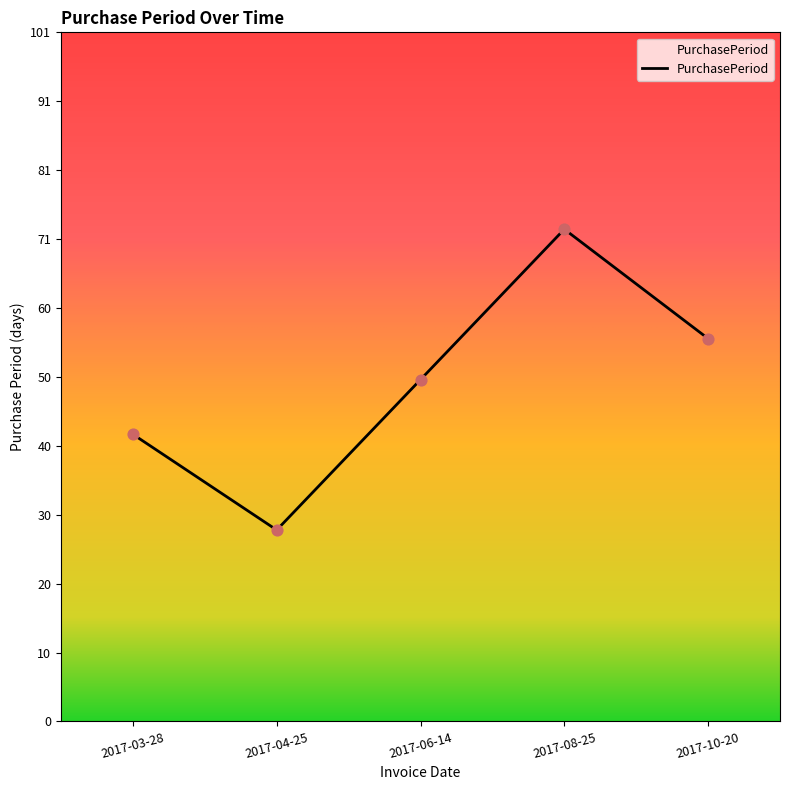

Which has a higher value, 2017-10-20 or 2017-04-25?

2017-10-20